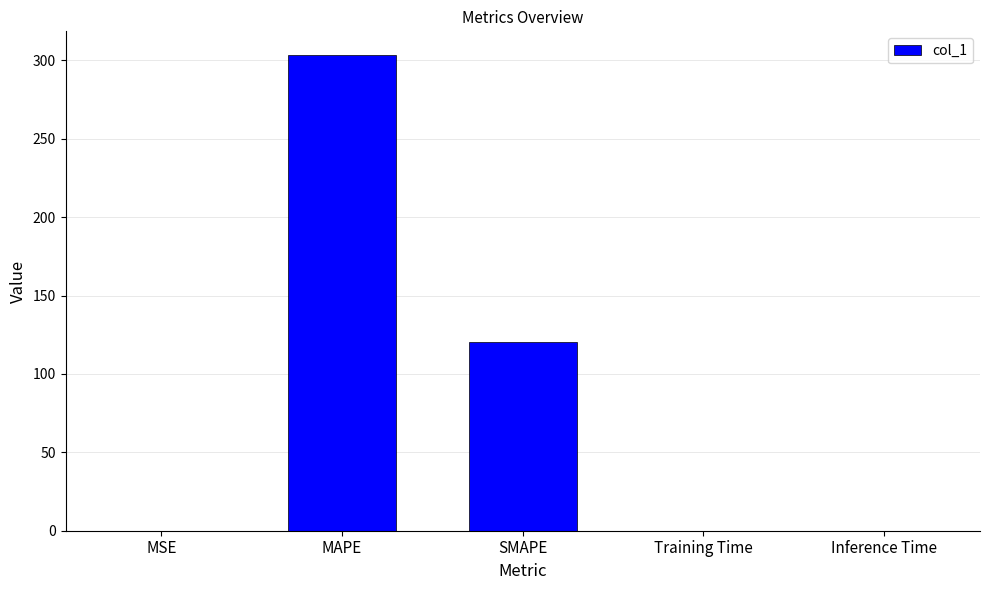

What is the greatest value displayed?

303.4